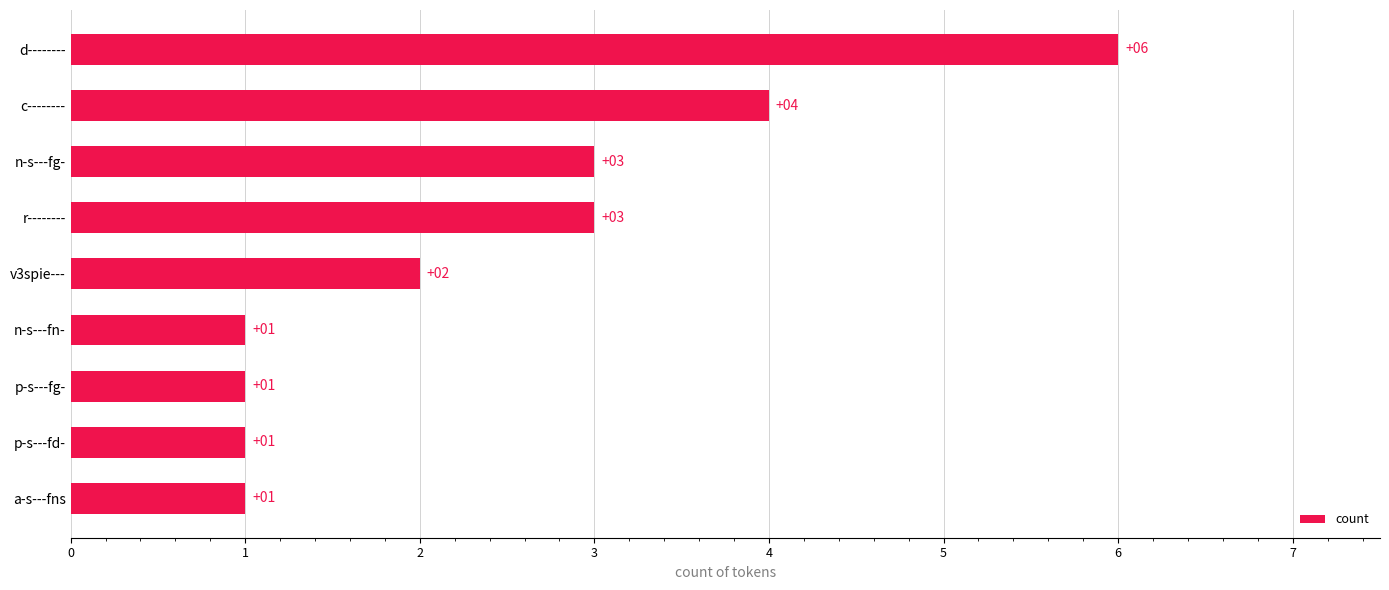

Is it true that the value at p-s---fd- is 1?

True